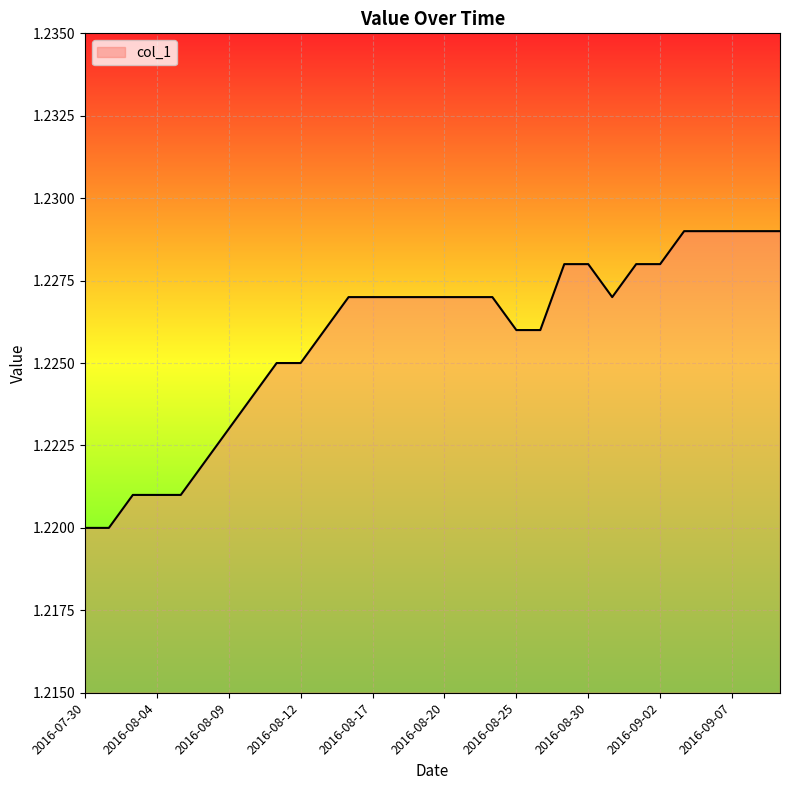

How many lines are shown in the chart?

1